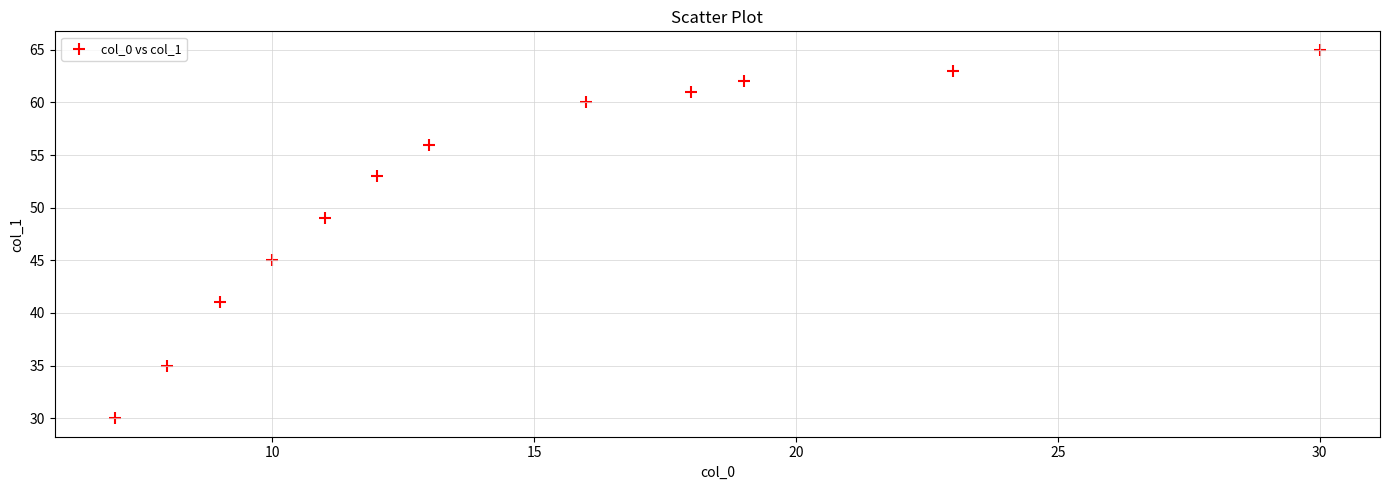

What is the range of Y values (max minus min)?

35